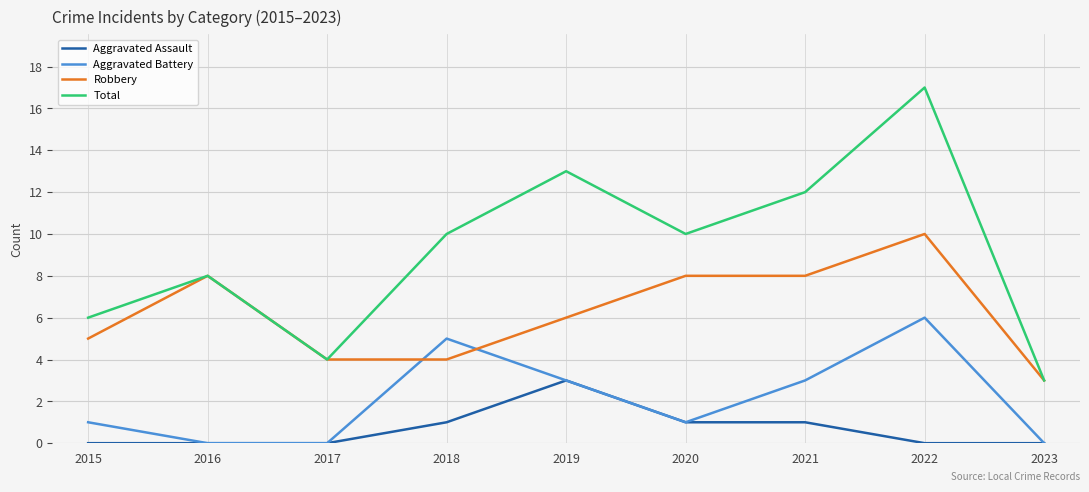

What are all the series names shown in the legend?

Aggravated Assault, Aggravated Battery, Robbery, Total